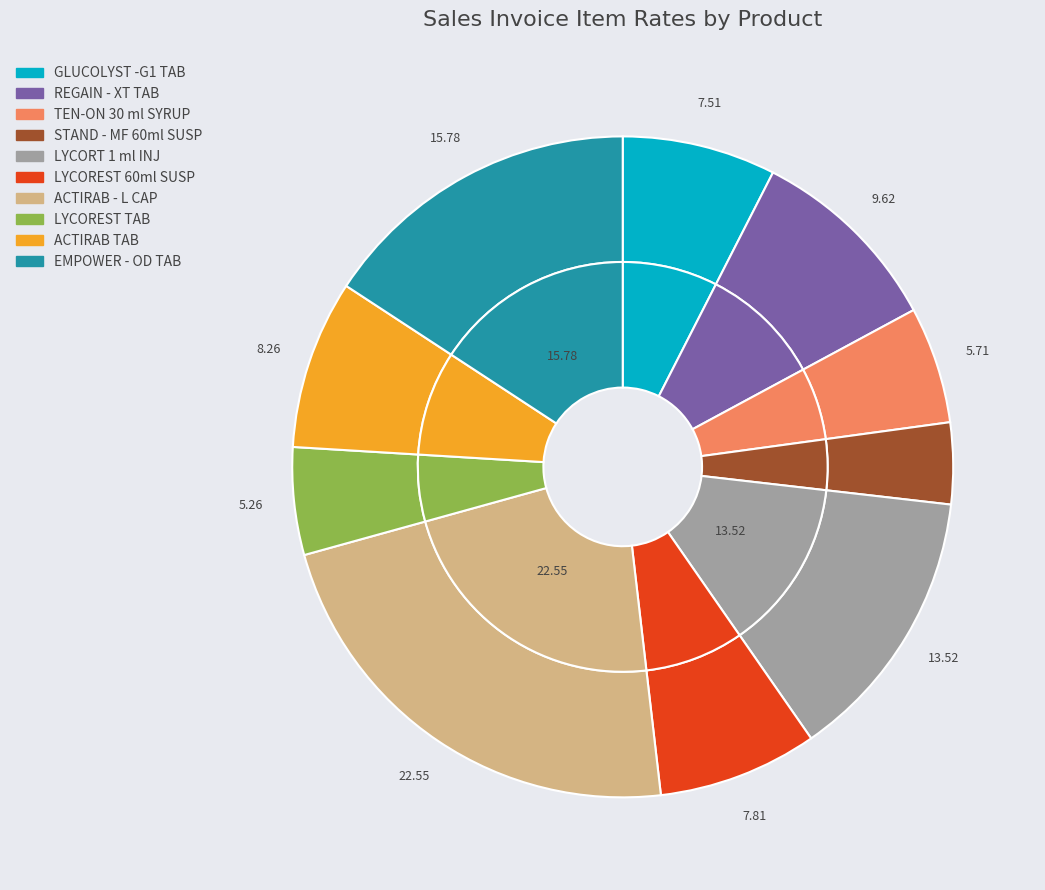

Between LYCOREST 60ml SUSP and LYCORT 1 ml INJ, which is larger?

LYCORT 1 ml INJ